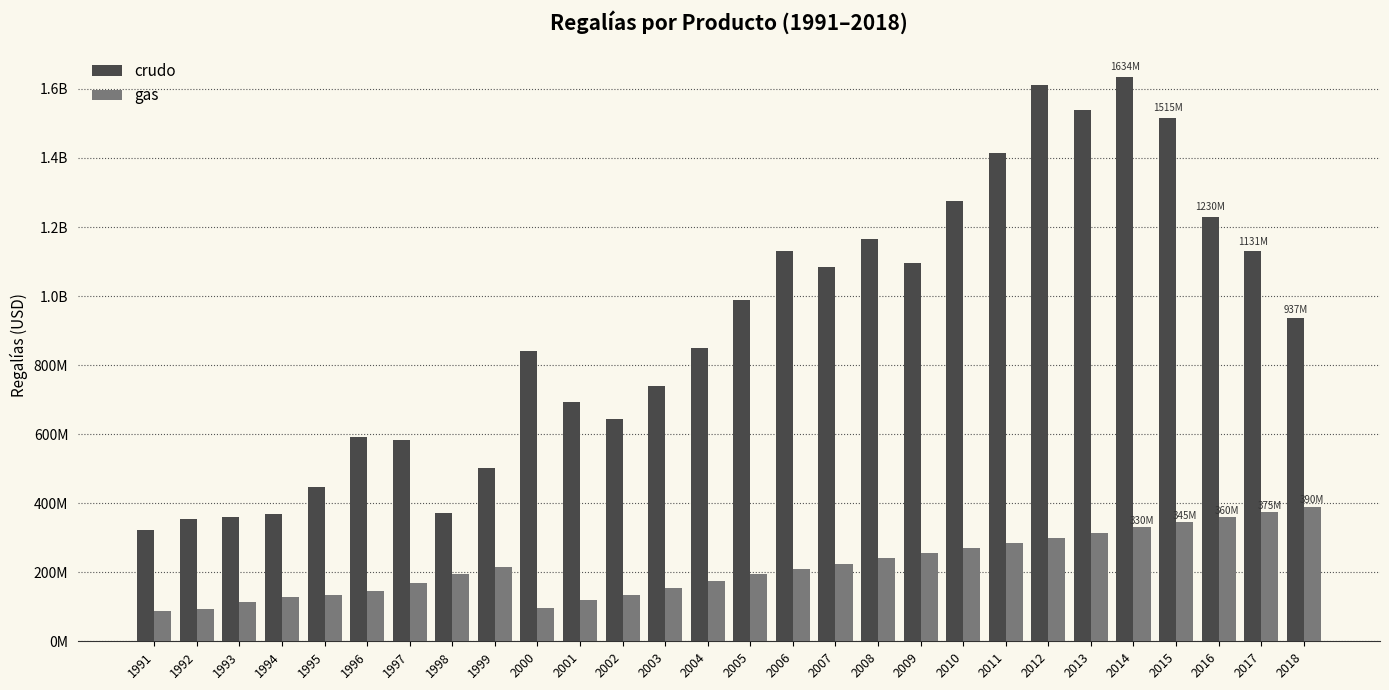

What are all the series names shown in the legend?

crudo, gas